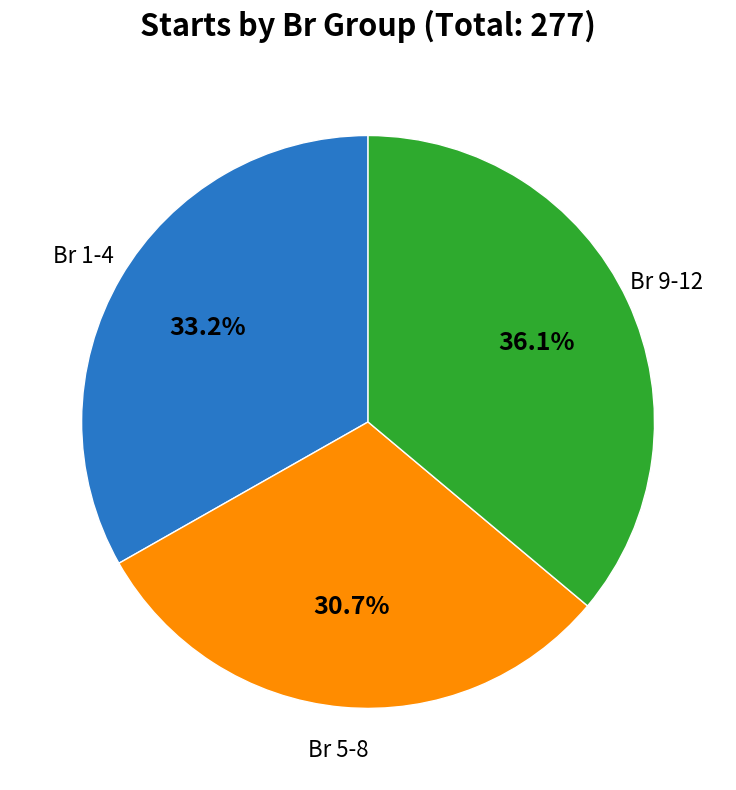

Is there any slice that represents more than half of the pie?

No